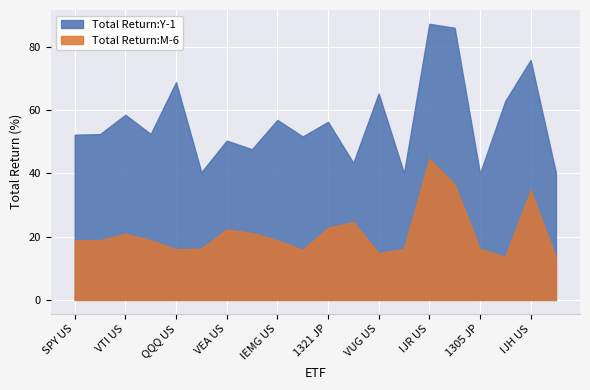

Which series has the largest total across all categories?

Total Return:Y-1